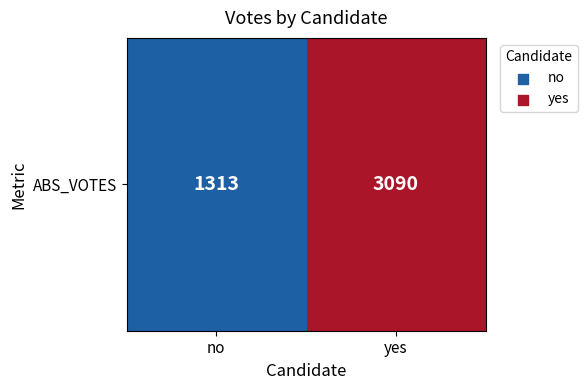

List the labels in order of value, smallest first.

no, yes